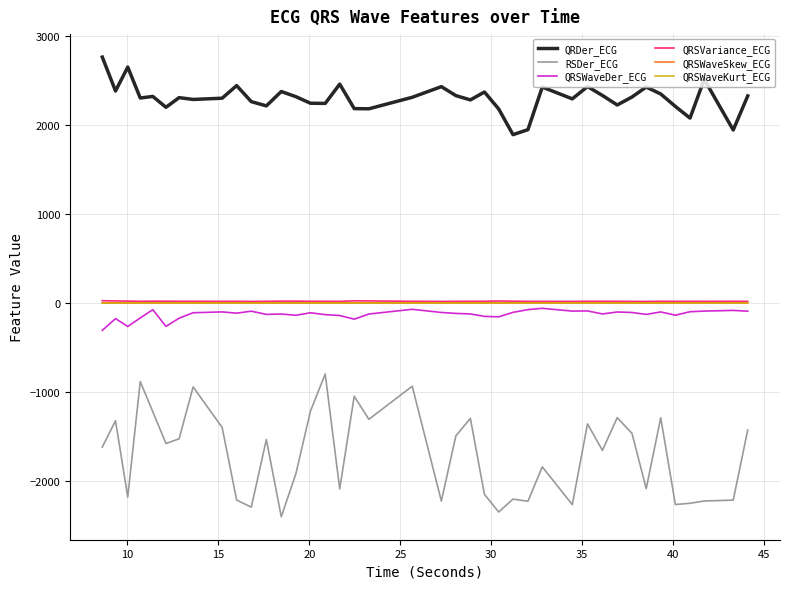

What is the greatest value displayed?

2759.9